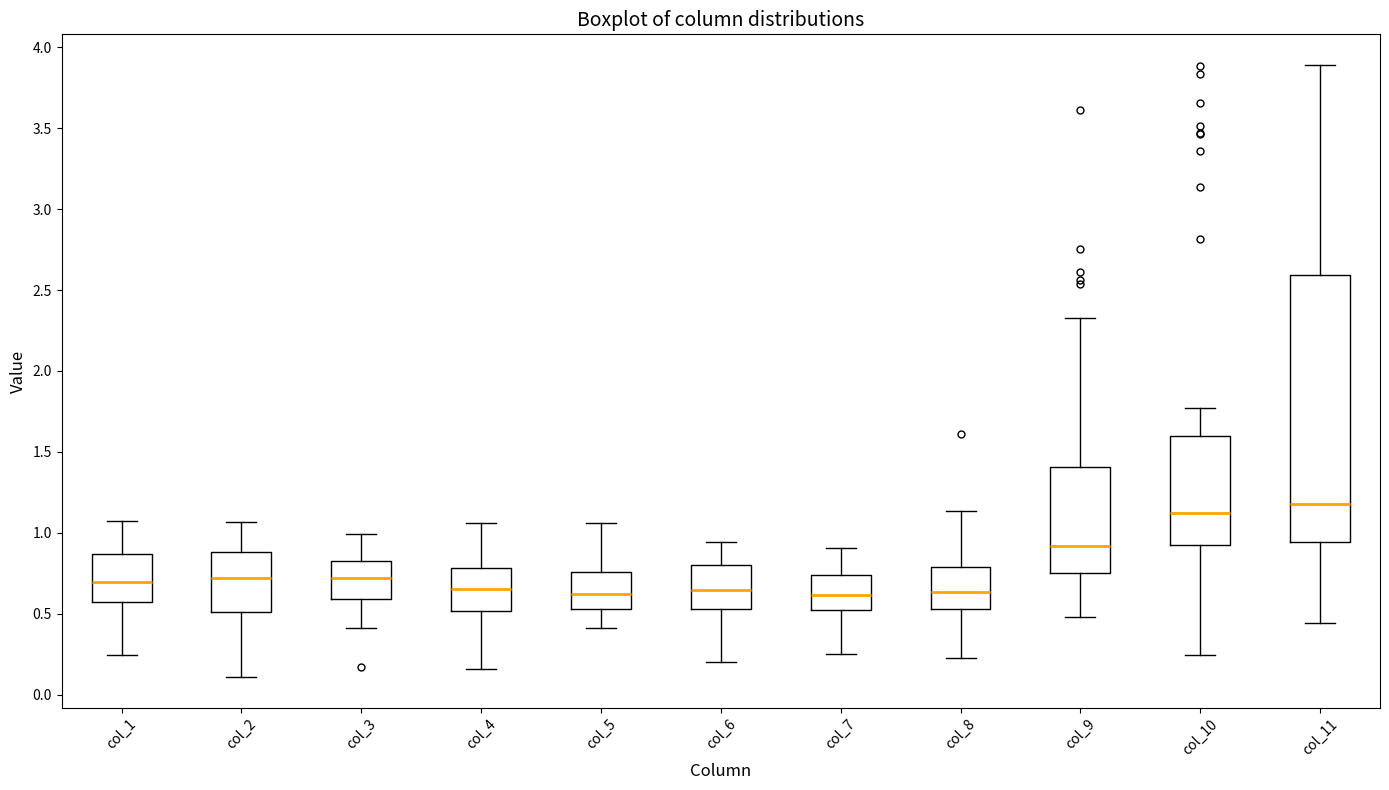

Reading left to right, read every box against the y-axis: the position of its median line, the range the box covers, and the ends of its whiskers. The values are not printed on the chart, so give them approximately, as read against the axis.

col_1: median 0.70, box 0.55 to 0.85, whiskers 0.25 to 1.10
col_2: median 0.70, box 0.50 to 0.90, whiskers 0.10 to 1.05
col_3: median 0.70, box 0.60 to 0.80, whiskers 0.40 to 1.00
col_4: median 0.65, box 0.50 to 0.80, whiskers 0.15 to 1.05
col_5: median 0.60, box 0.55 to 0.75, whiskers 0.40 to 1.05
col_6: median 0.65, box 0.55 to 0.80, whiskers 0.20 to 0.95
col_7: median 0.60, box 0.55 to 0.75, whiskers 0.25 to 0.90
col_8: median 0.65, box 0.55 to 0.80, whiskers 0.25 to 1.15
col_9: median 0.90, box 0.75 to 1.40, whiskers 0.50 to 2.35
col_10: median 1.10, box 0.90 to 1.60, whiskers 0.25 to 1.75
col_11: median 1.20, box 0.95 to 2.60, whiskers 0.45 to 3.90